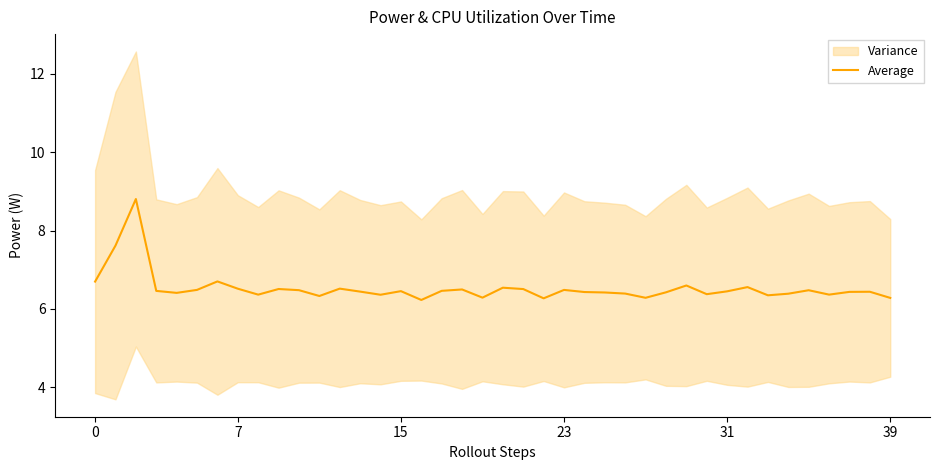

What is the ratio of the value at 33 to the value at 30?

1.0